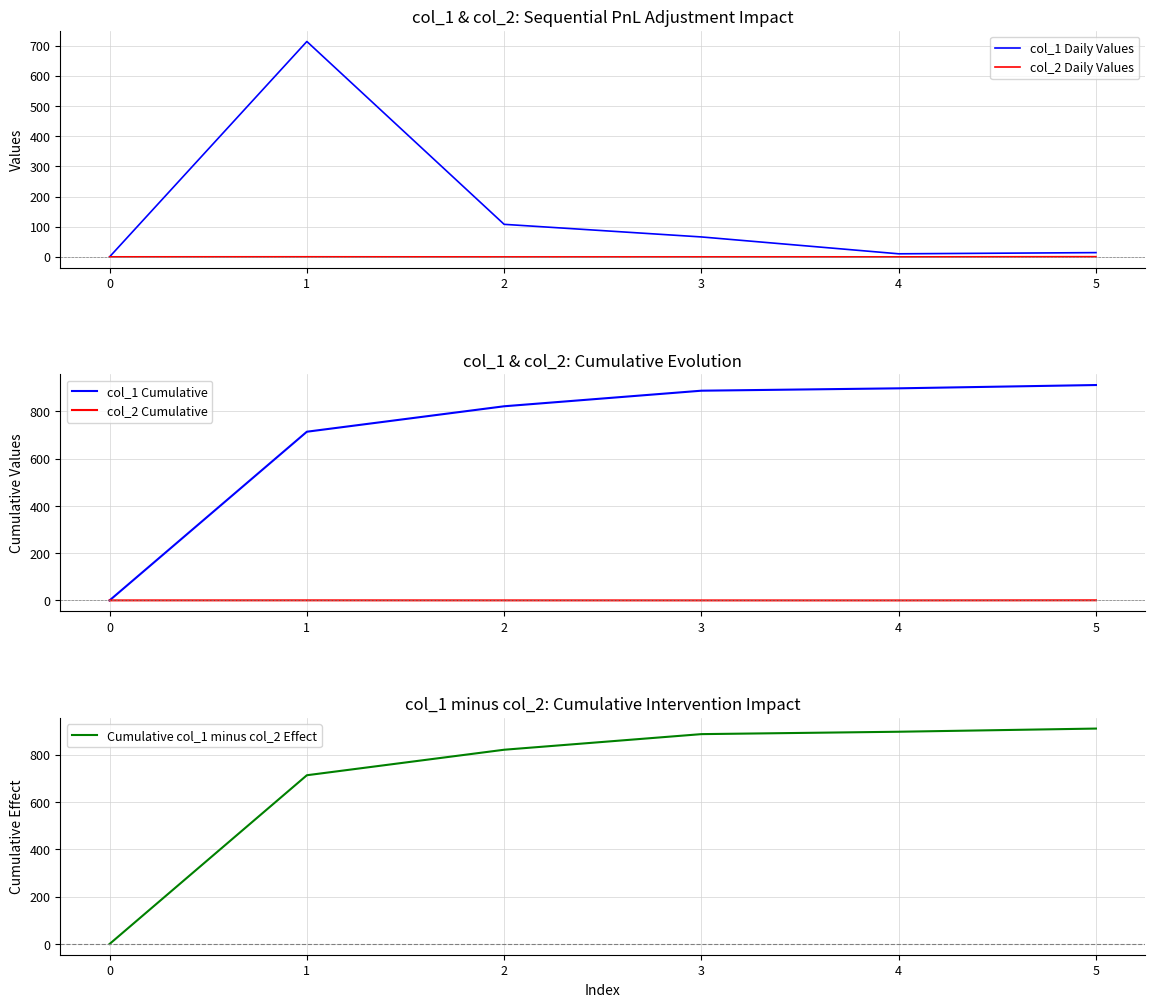

The value of col_1 Cumulative at 3 is 181.2. True or false?

False